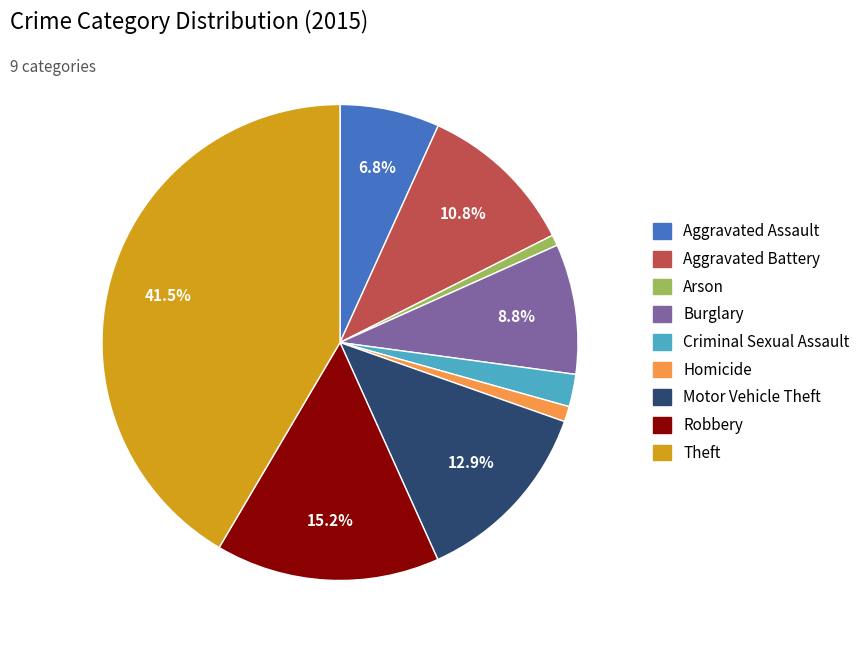

Does Burglary account for over 50% of the chart?

No